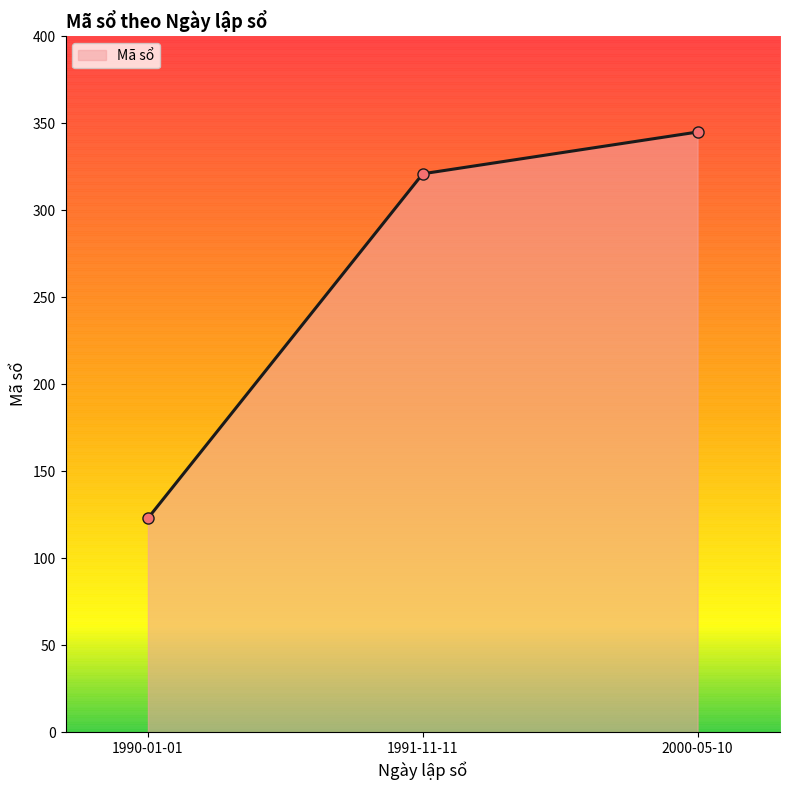

How many series are shown in this chart?

1